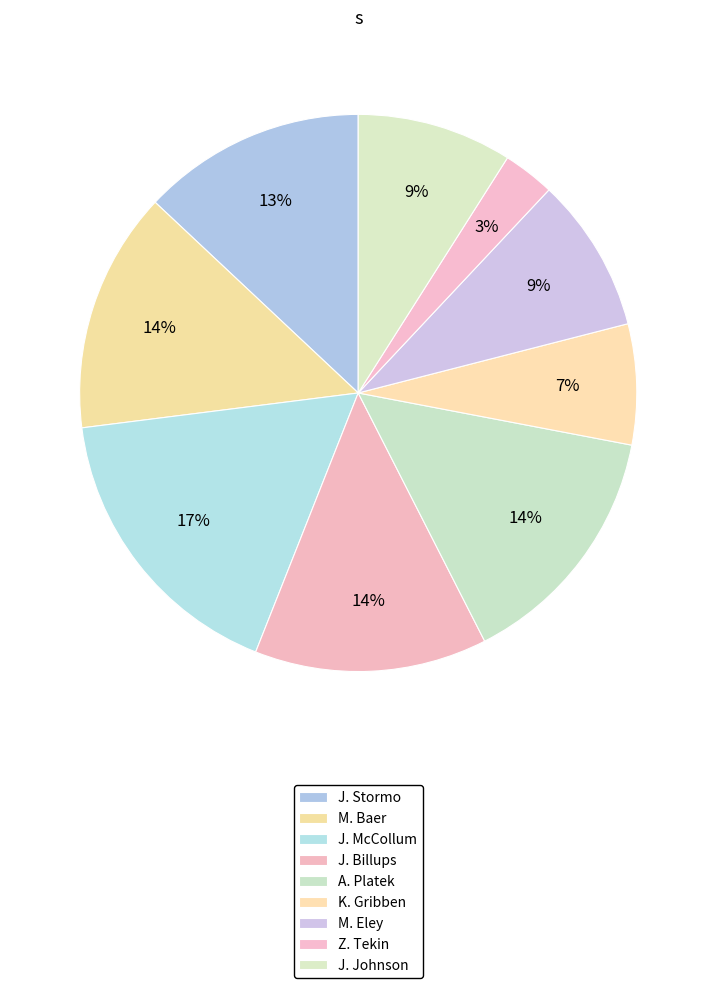

Do K. Gribben and M. Baer together represent more than half of the pie?

No